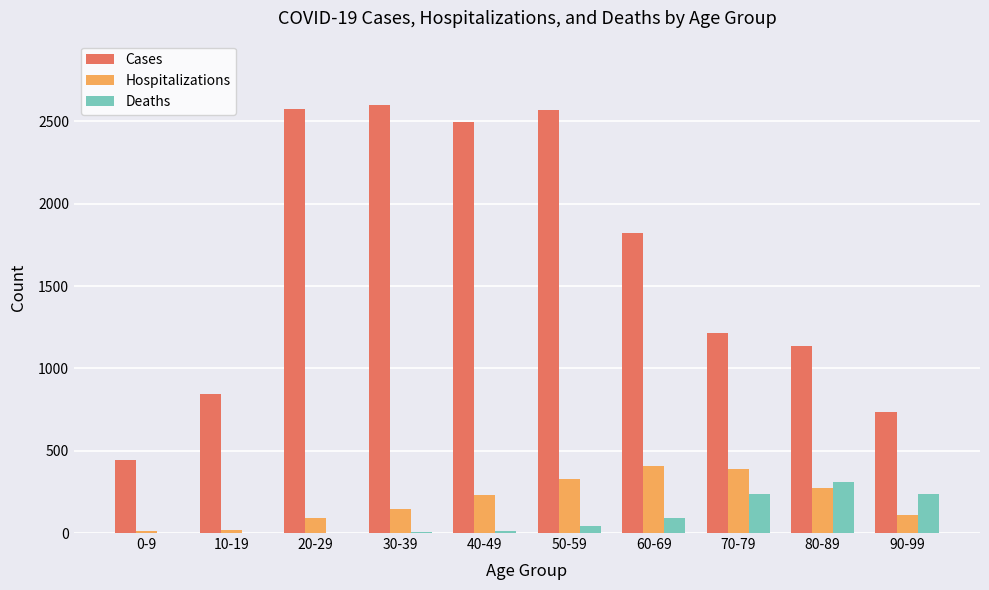

Which category has the highest value in the Deaths series?

80-89